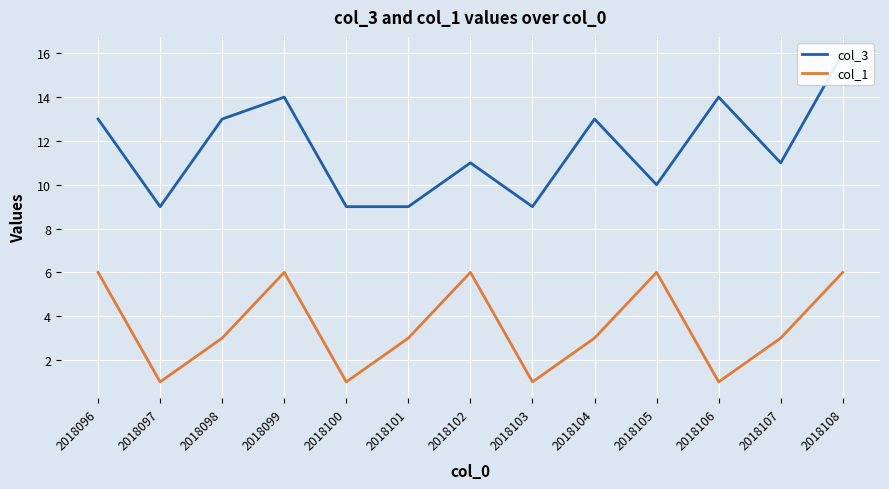

What is the spread (max minus min) of values at 2018098?

10